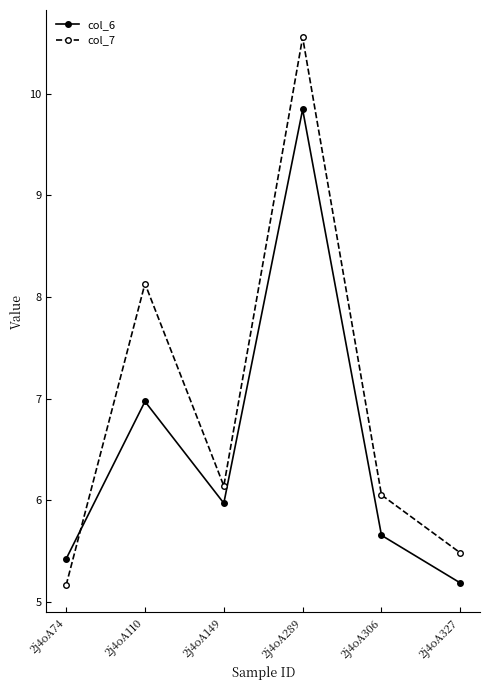

How many times do col_6 and col_7 cross each other?

1